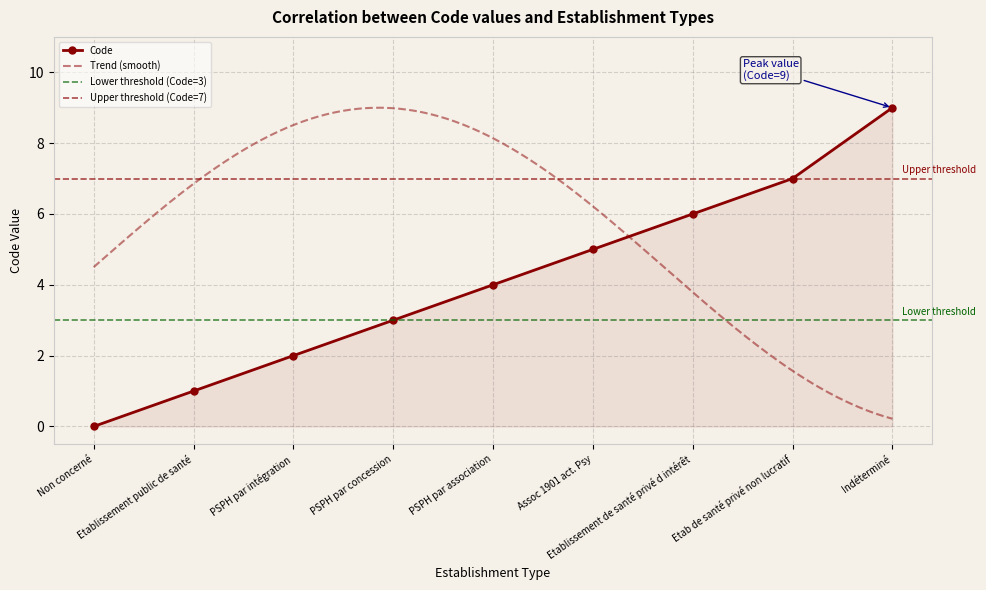

What is the average value?

4